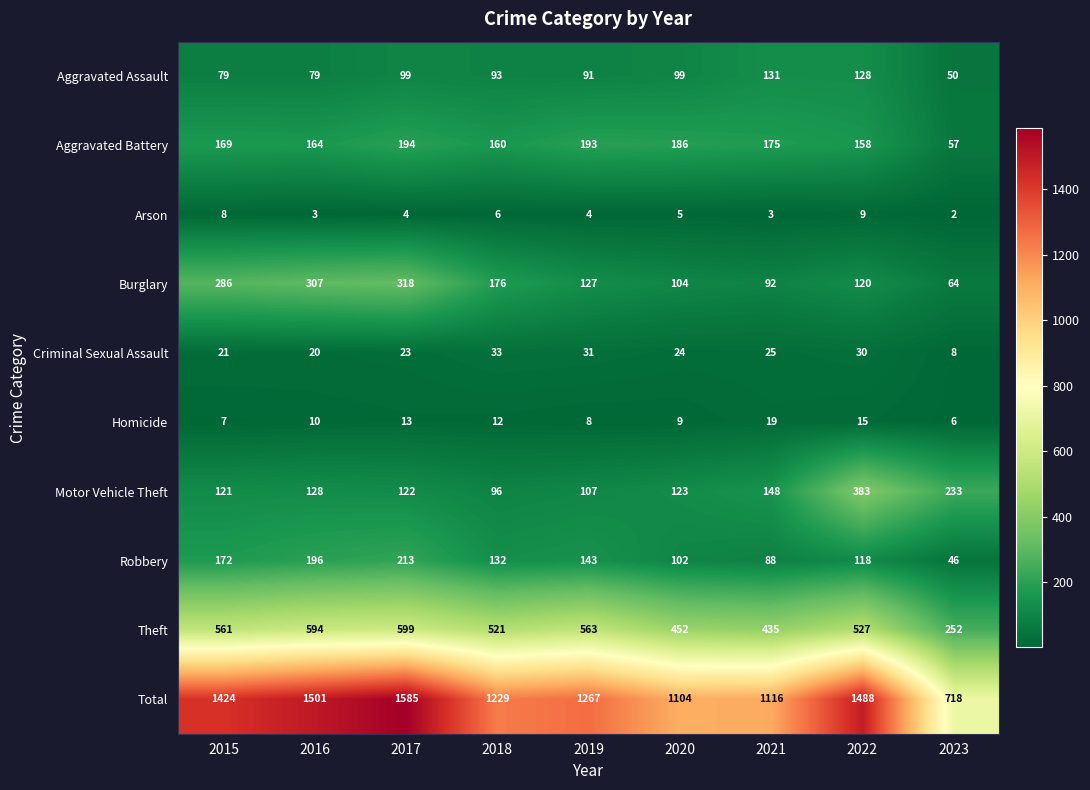

What is the sum of the Aggravated Assault values at 2021 and 2019?

222